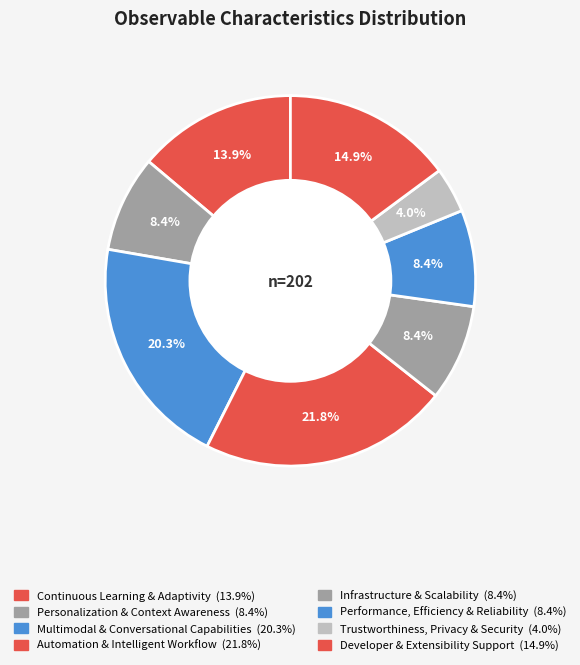

What portion of the pie excludes Performance, Efficiency & Reliability?

91.6%